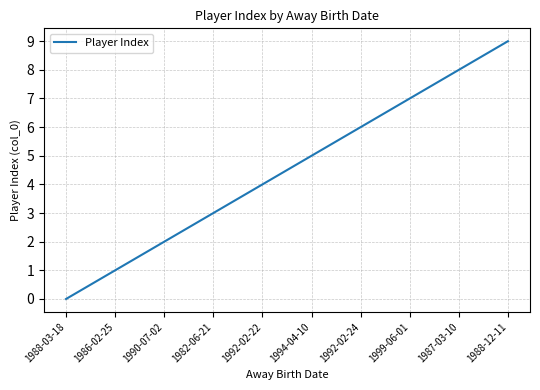

Where is the data nearest to the value 4?

1992-02-22